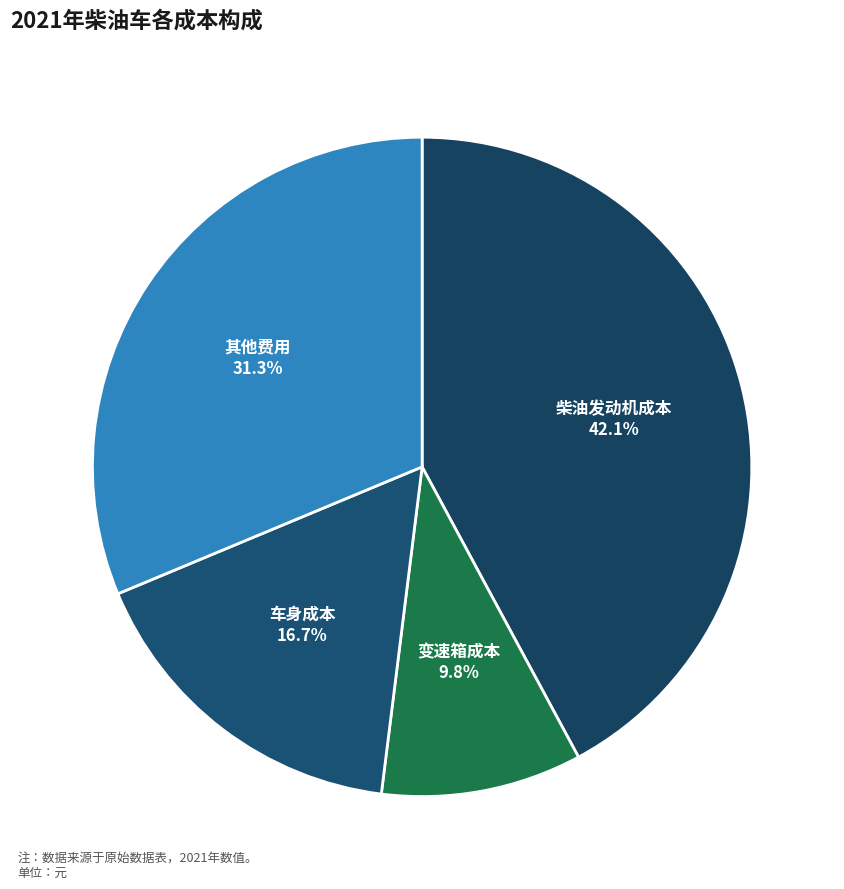

Is there a majority slice in this chart?

No